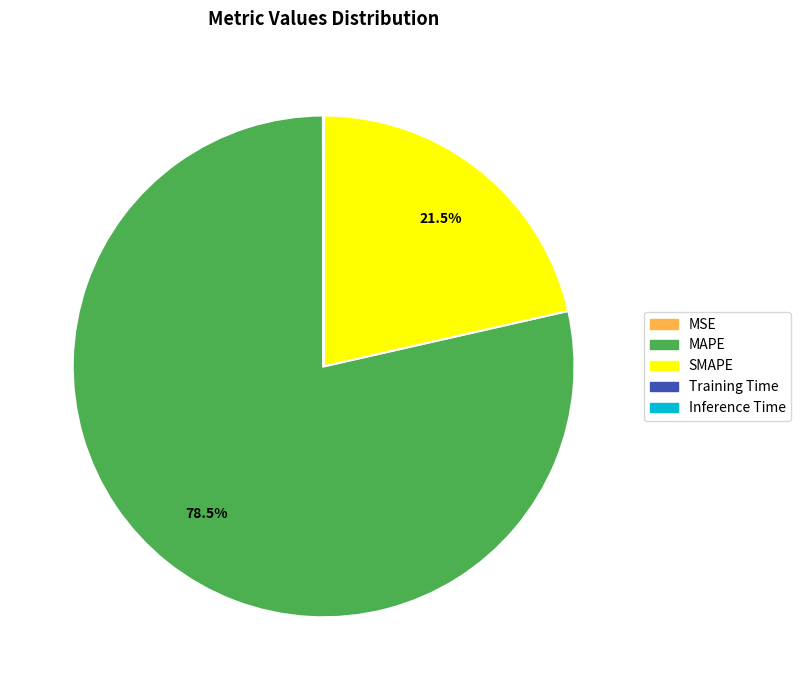

What is the largest slice in the pie chart?

MAPE